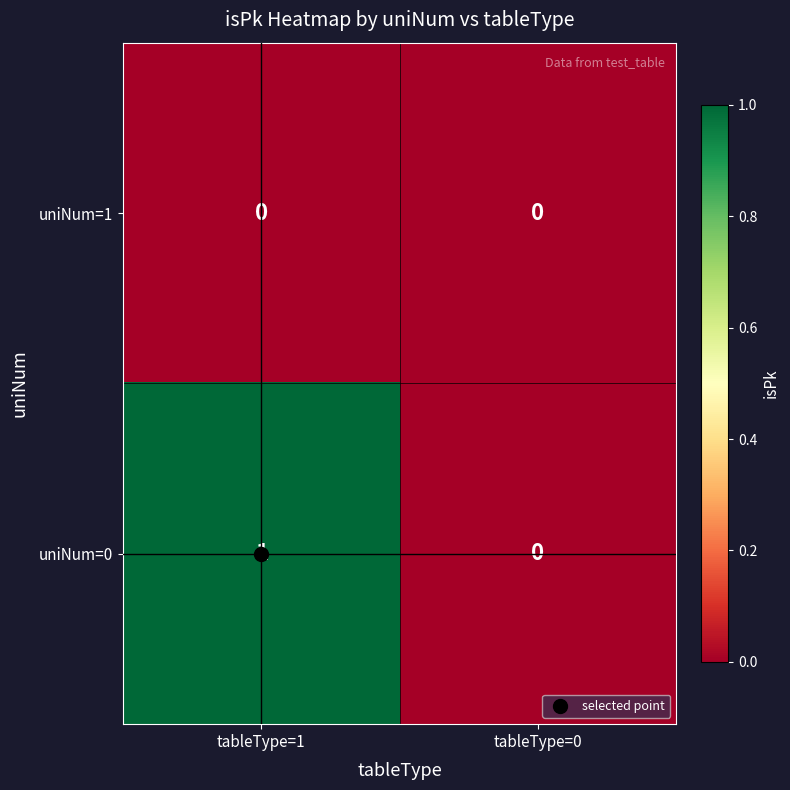

What is the greatest value displayed?

1